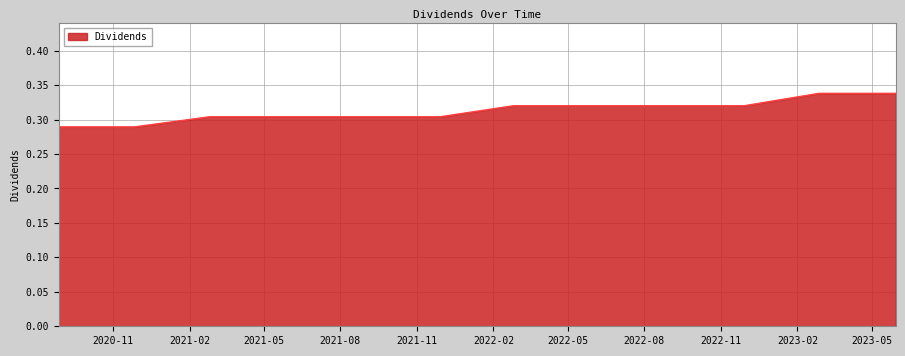

Does the chart display data point markers on the line(s)?

No